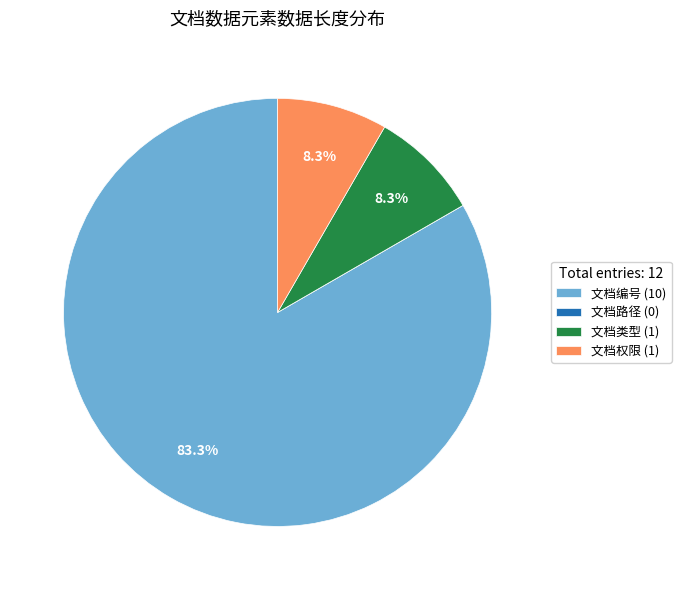

Approximately how many times larger is the value at 文档编号 (10) compared to 文档类型 (1)?

10.0